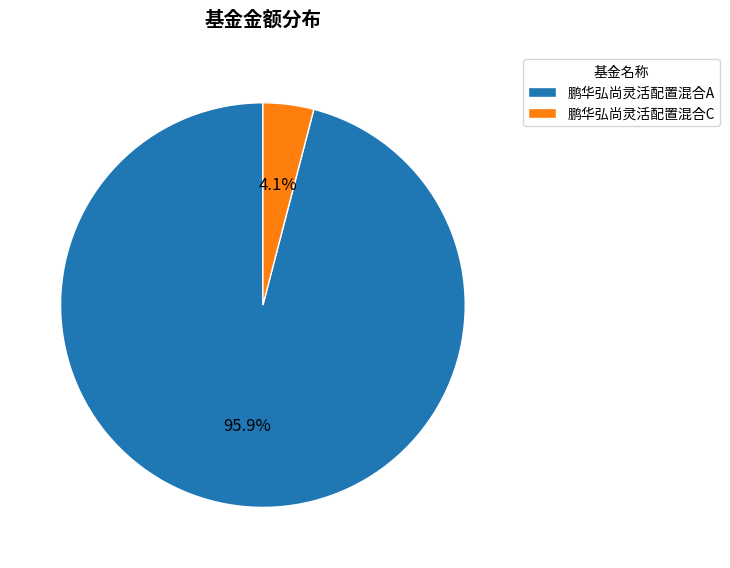

Which has a higher value, 鹏华弘尚灵活配置混合C or 鹏华弘尚灵活配置混合A?

鹏华弘尚灵活配置混合A